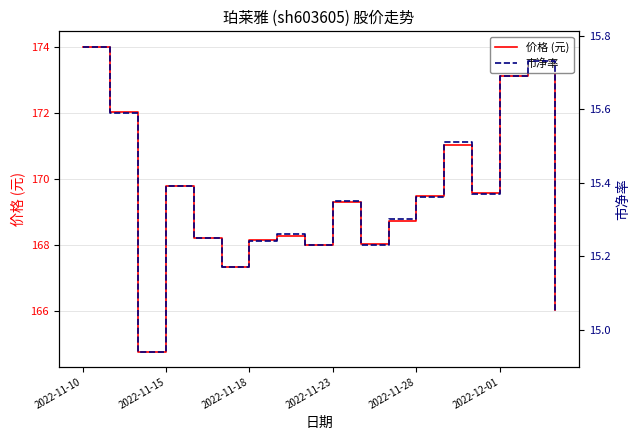

True or false: 价格 (元) and 市净率 cross at least once.

False